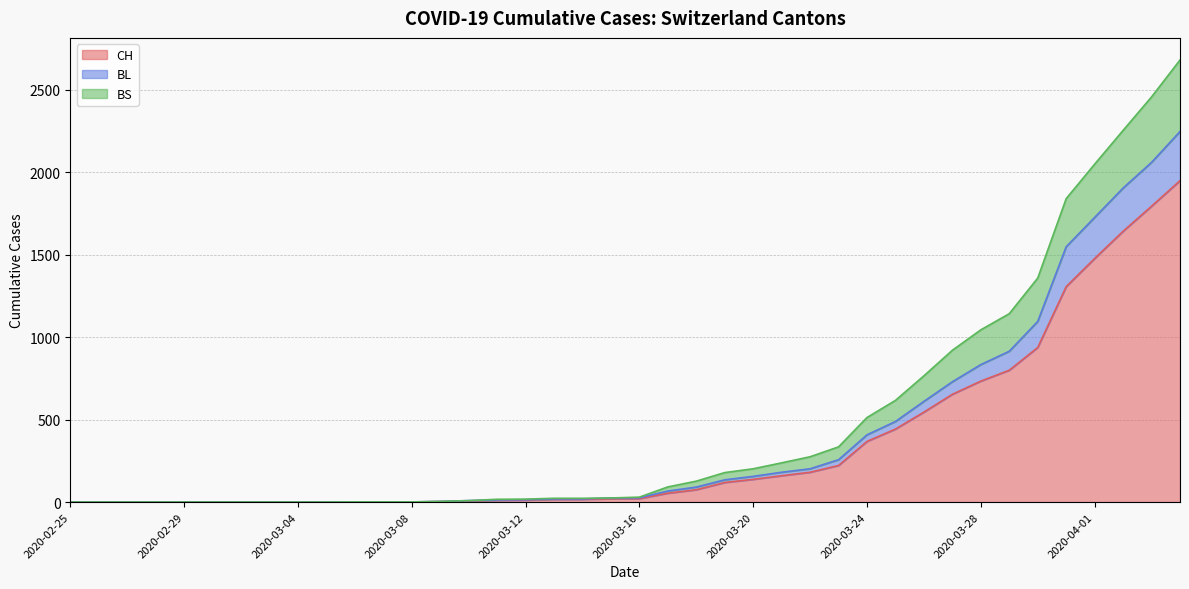

True or false: CH and BS cross at least once.

False